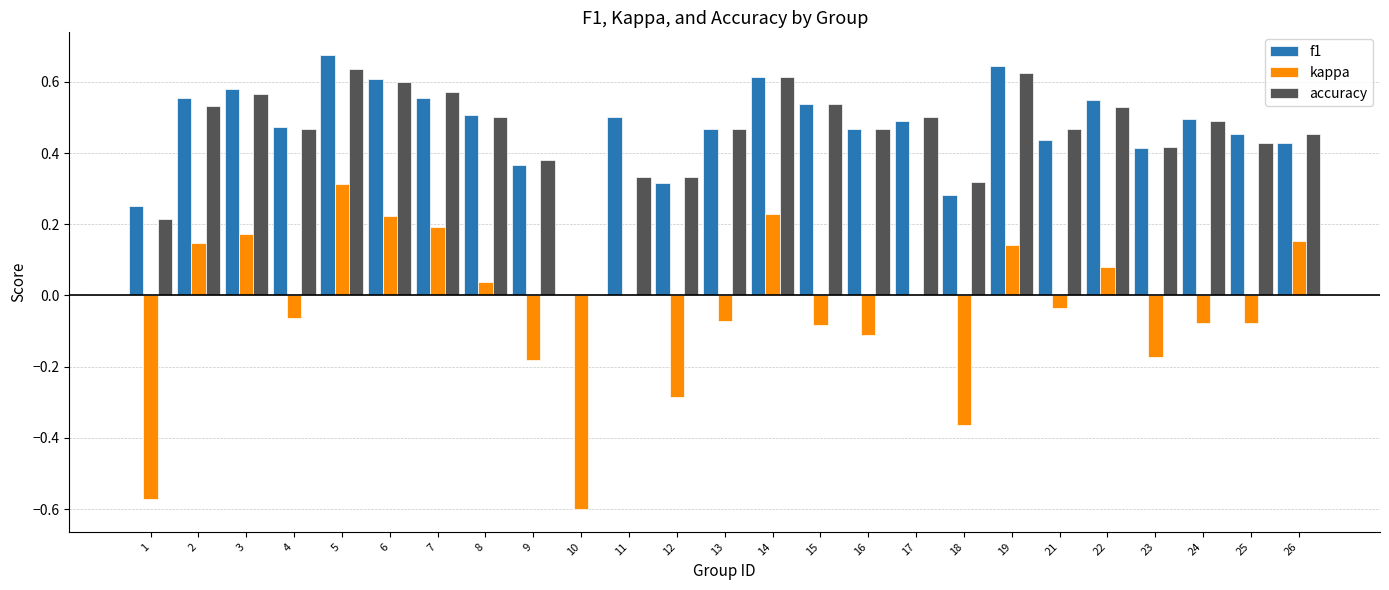

Between 17 and 23, which series saw the biggest shift?

kappa